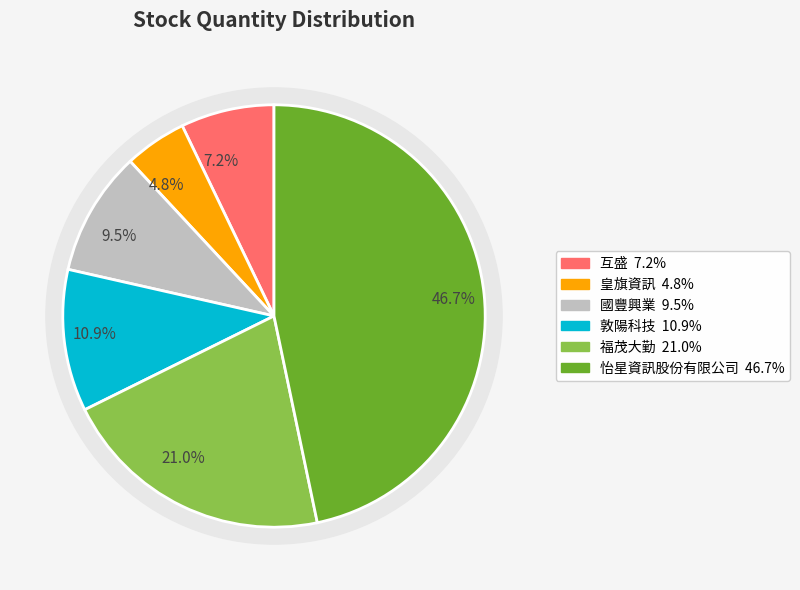

How many segments does this pie chart have?

6